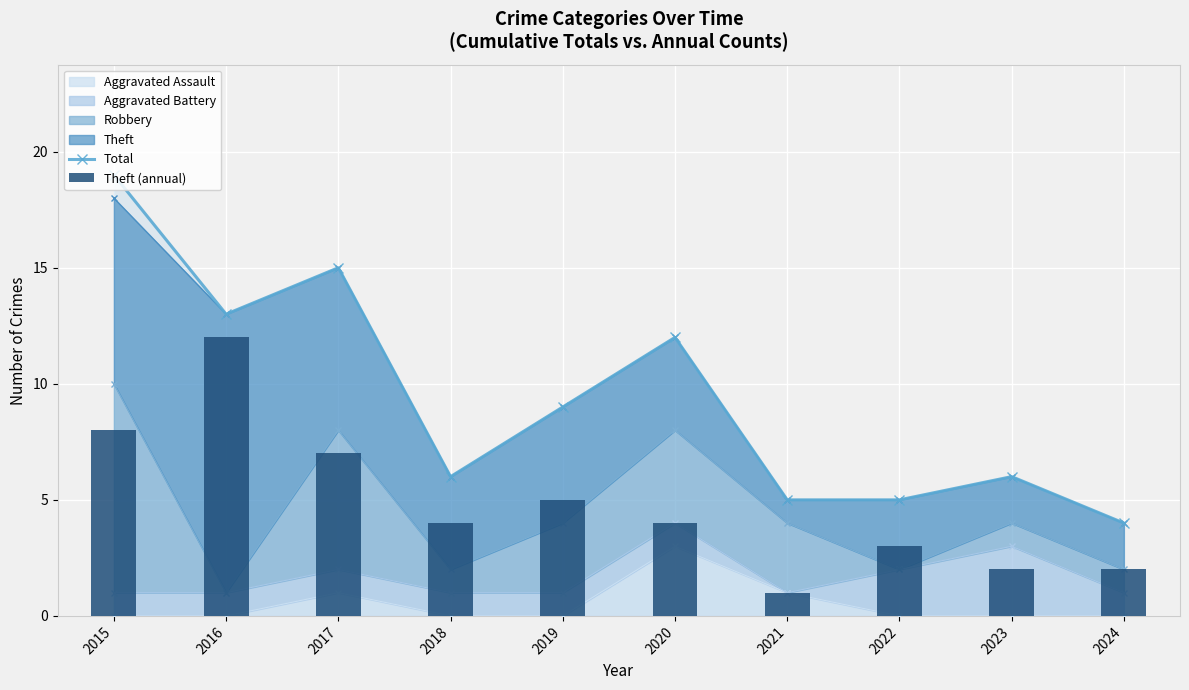

True or false: Total has a value of 15 at 2019.

False